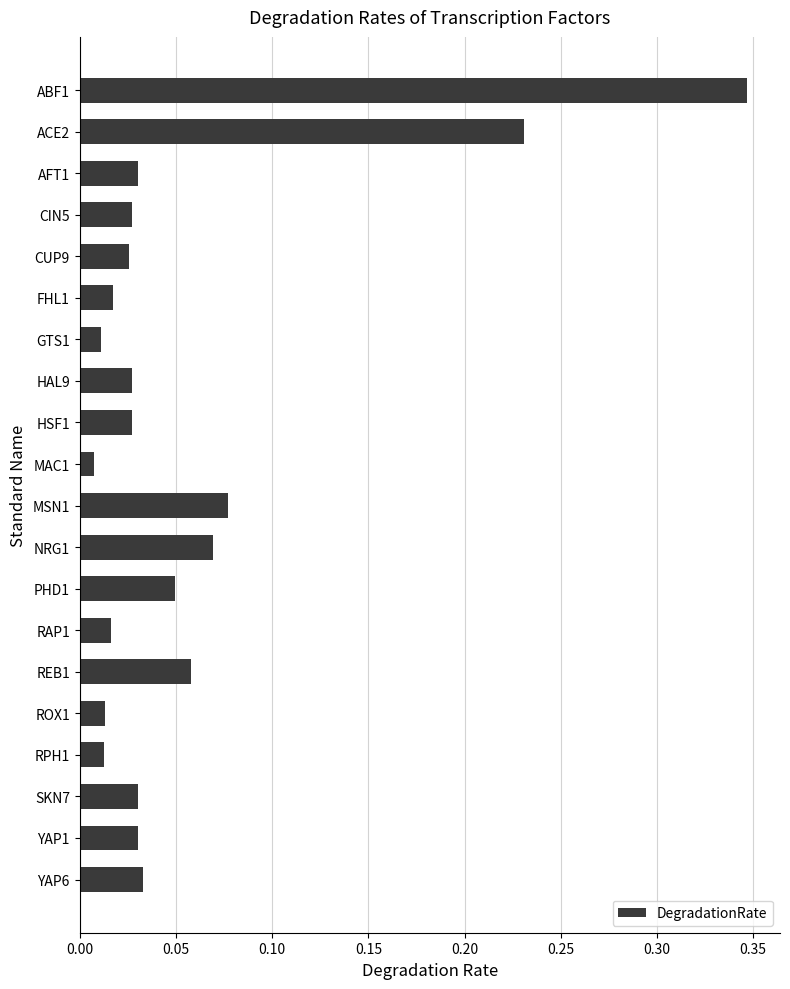

What is the label of the 9th bar from the top?

HSF1